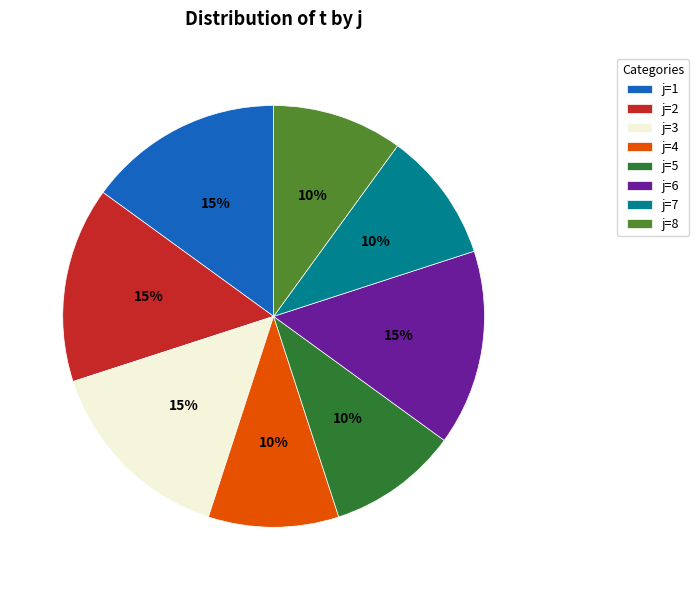

Is j=5 the majority of the pie?

No